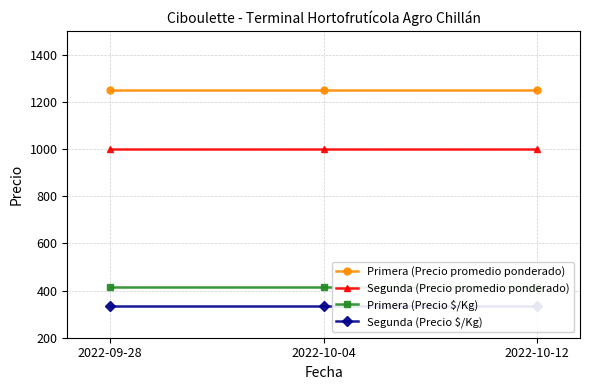

Between 2022-09-28 and 2022-10-04, which series saw the biggest shift?

Primera (Precio promedio ponderado)